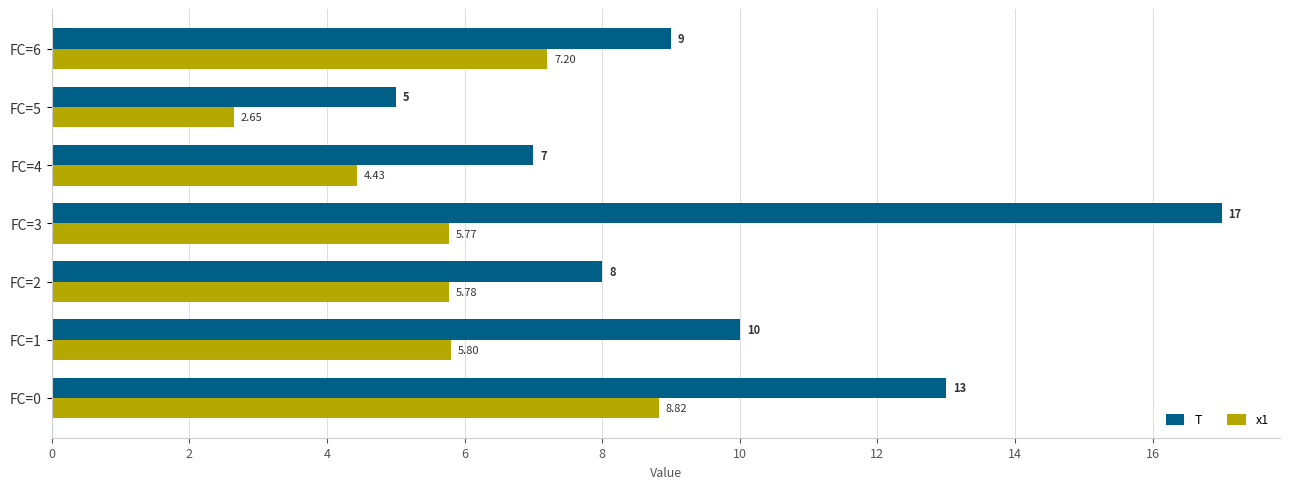

List the labels in order of T value, smallest first.

FC=5, FC=4, FC=2, FC=6, FC=1, FC=0, FC=3